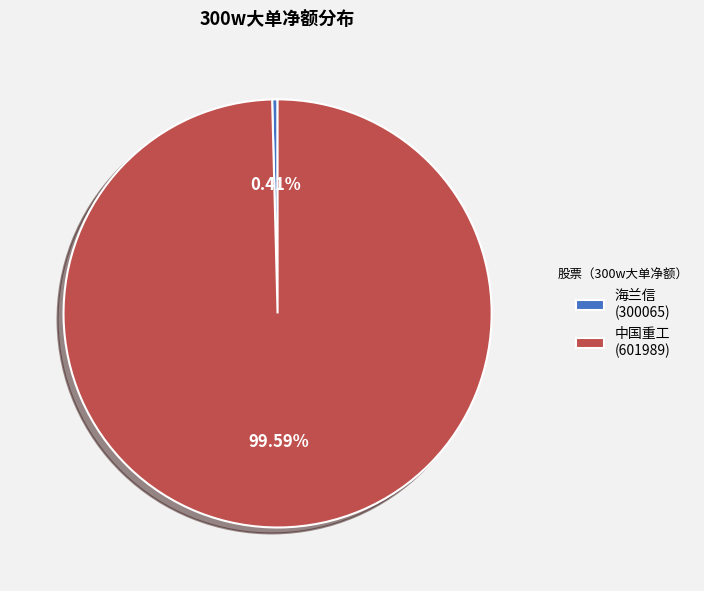

Which category accounts for the majority?

中国重工 (601989)